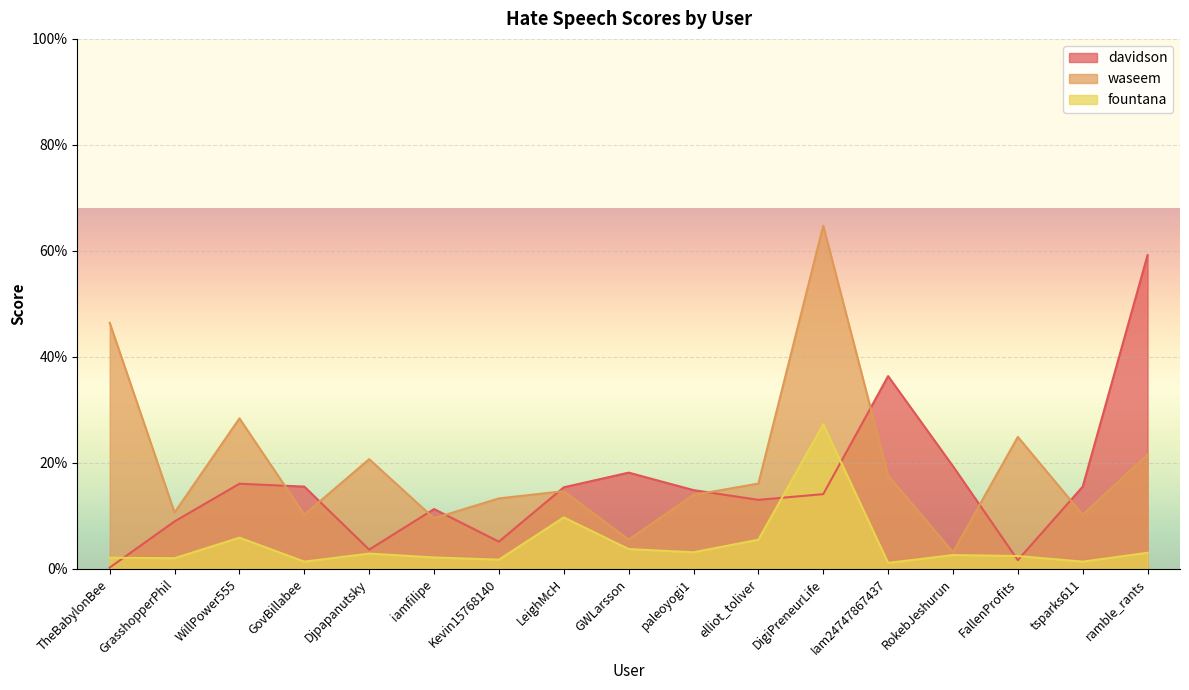

Between which two adjacent categories do davidson and fountana first intersect?

TheBabylonBee and GrasshopperPhil